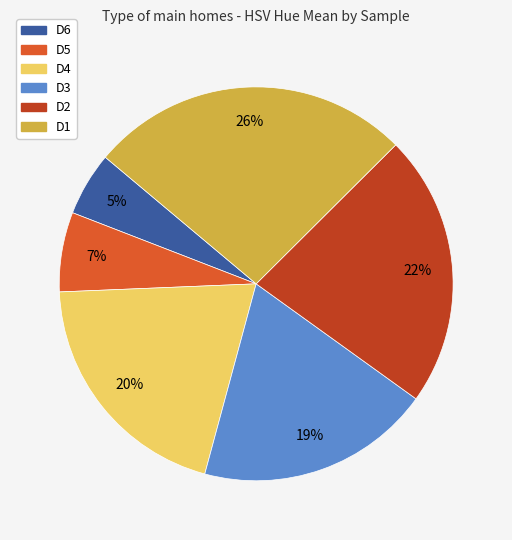

To the nearest percent, what is the average slice percentage?

17%